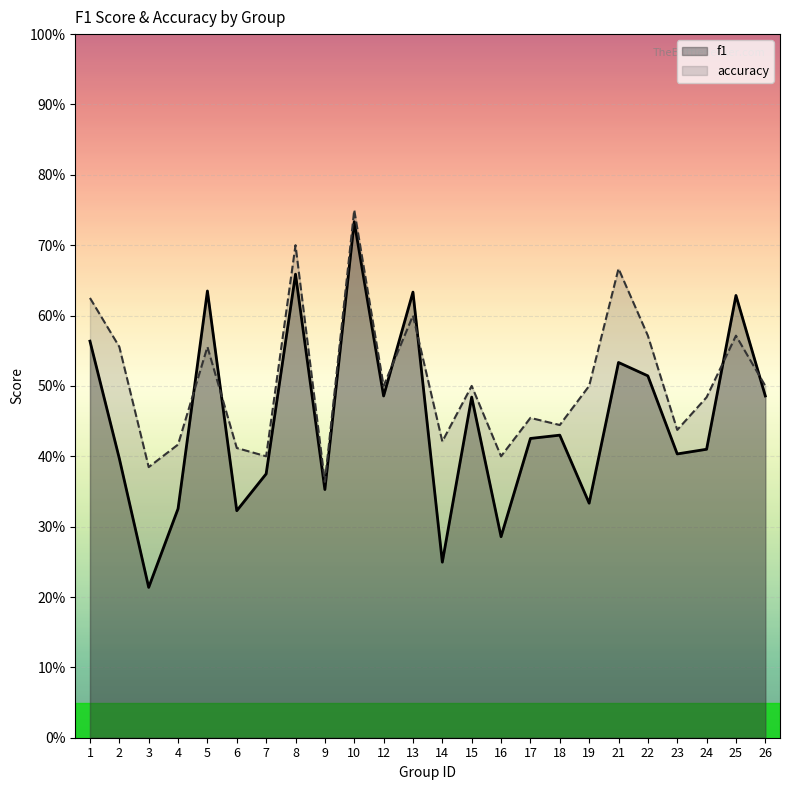

Which category has the highest value across all series?

10